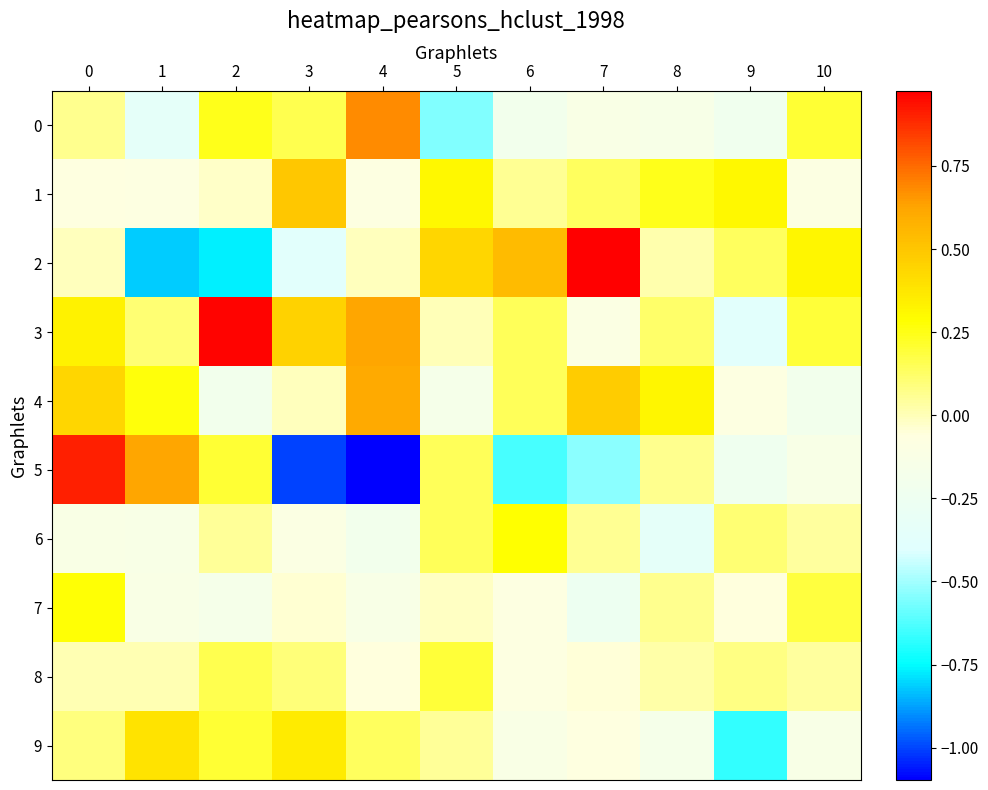

Which series has the largest range (max minus min)?

5